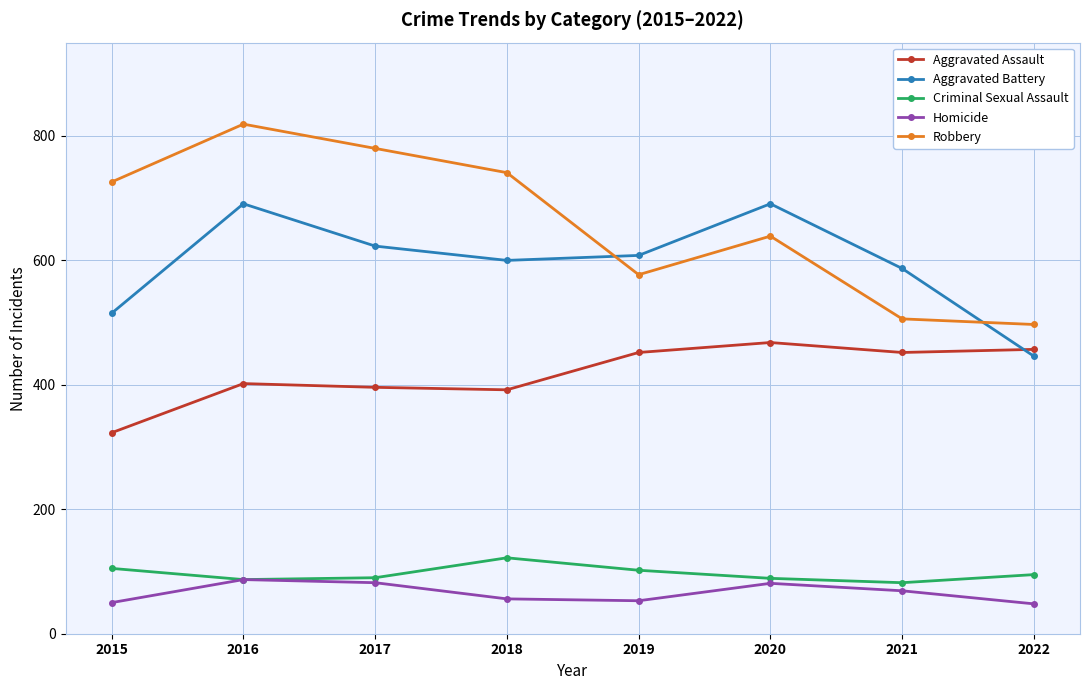

The Aggravated Assault series shows 323 at 2015. True or false?

True